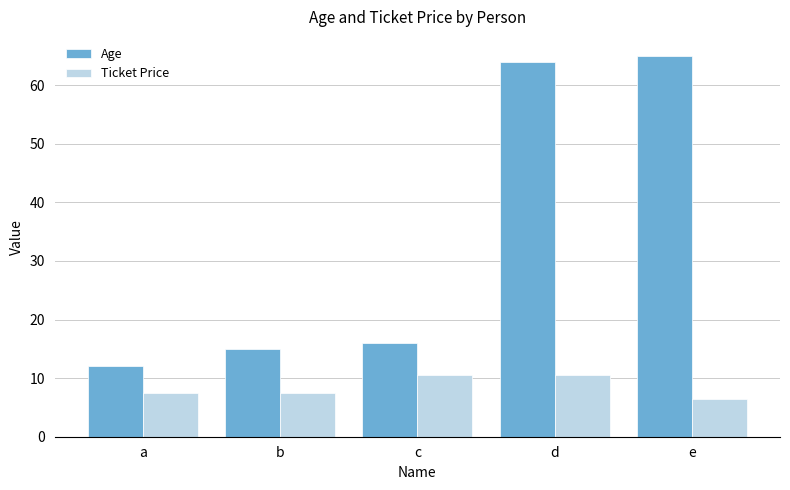

Are the bars horizontal?

No